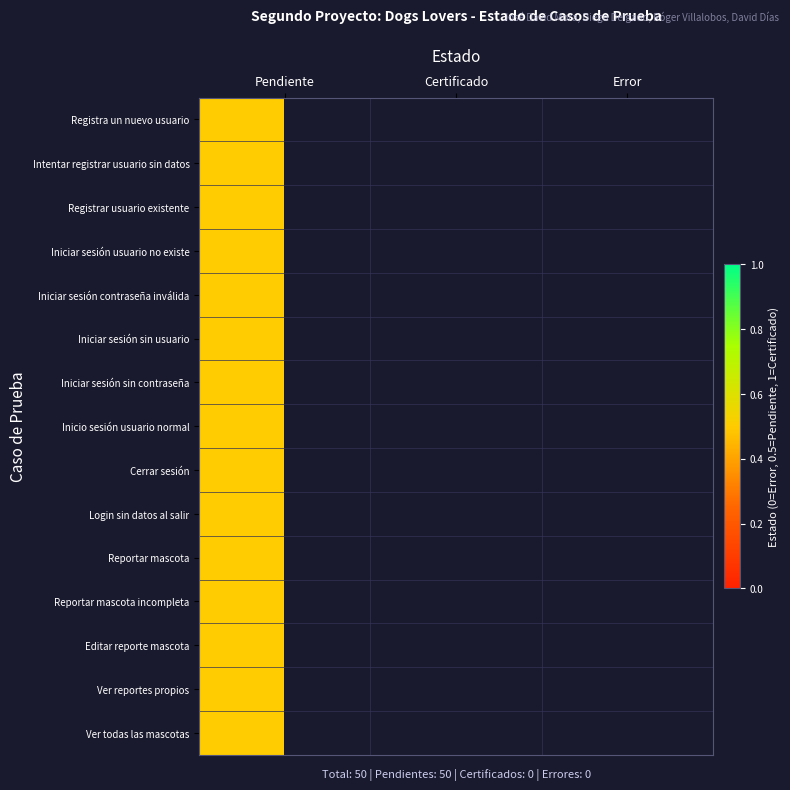

Which series has the largest total across all categories?

Registra un nuevo usuario